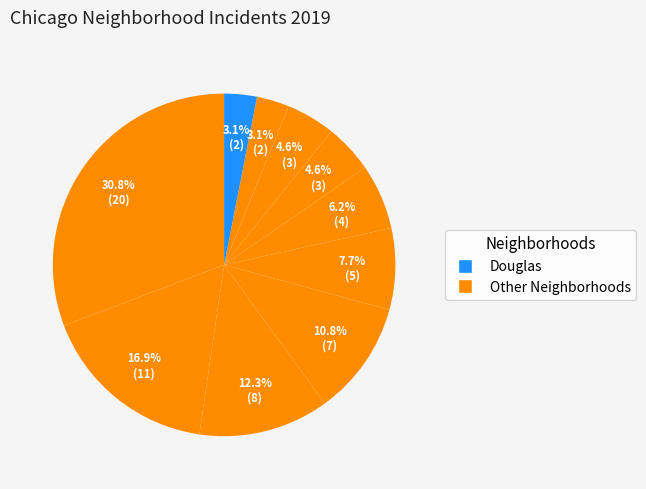

Count the number of slices in the pie.

10